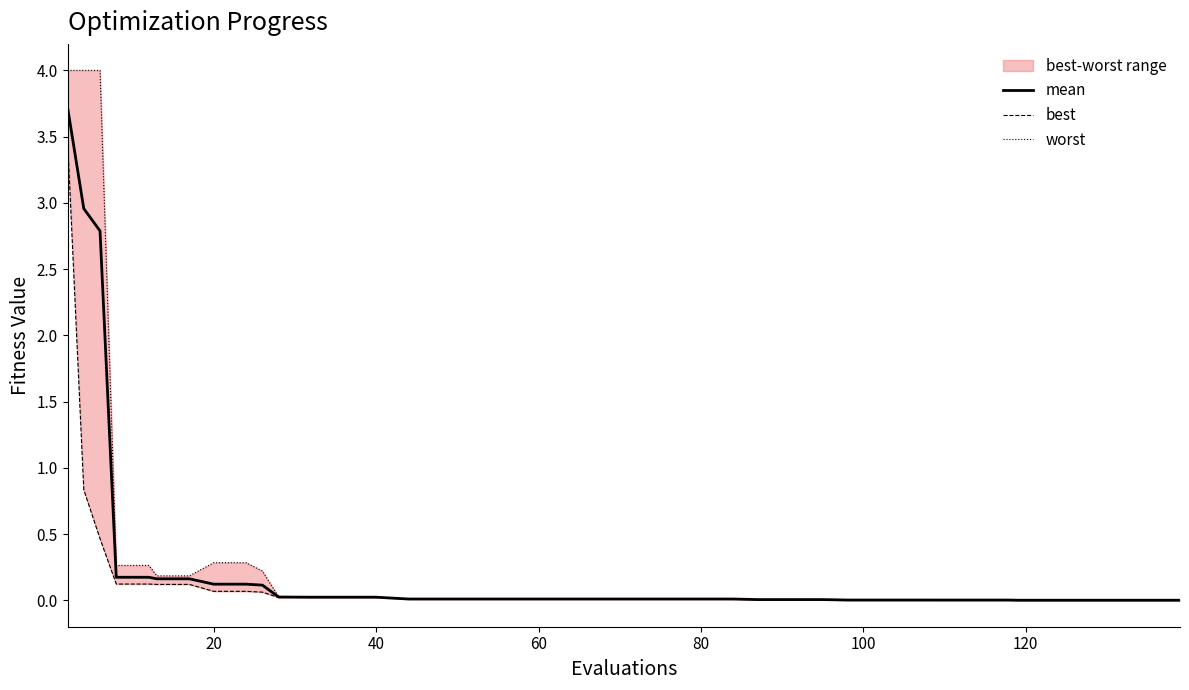

Reading left to right, list all the values displayed in this chart.

mean: 3.7	3.0	2.8	0.2	0.2	0.2	0.2	0.1	0.1	0.1	0.0	0.0	0.0	0.0	0.0	0.0	0.0	0.0	0.0	0.0	0.0	0.0	0.0	0.0	0.0	0.0	0.0	0.0	0.0	0.0	0.0	0.0	0.0	0.0	0.0	0.0	0.0	0.0	0.0	0.0
best: 3.5	0.8	0.5	0.1	0.1	0.1	0.1	0.1	0.1	0.1	0.0	0.0	0.0	0.0	0.0	0.0	0.0	0.0	0.0	0.0	0.0	0.0	0.0	0.0	0.0	0.0	0.0	0.0	0.0	0.0	0.0	0.0	0.0	0.0	0.0	0.0	0.0	0.0	0.0	0.0
worst: 4.0	4.0	4.0	0.3	0.3	0.2	0.2	0.3	0.3	0.2	0.0	0.0	0.0	0.0	0.0	0.0	0.0	0.0	0.0	0.0	0.0	0.0	0.0	0.0	0.0	0.0	0.0	0.0	0.0	0.0	0.0	0.0	0.0	0.0	0.0	0.0	0.0	0.0	0.0	0.0